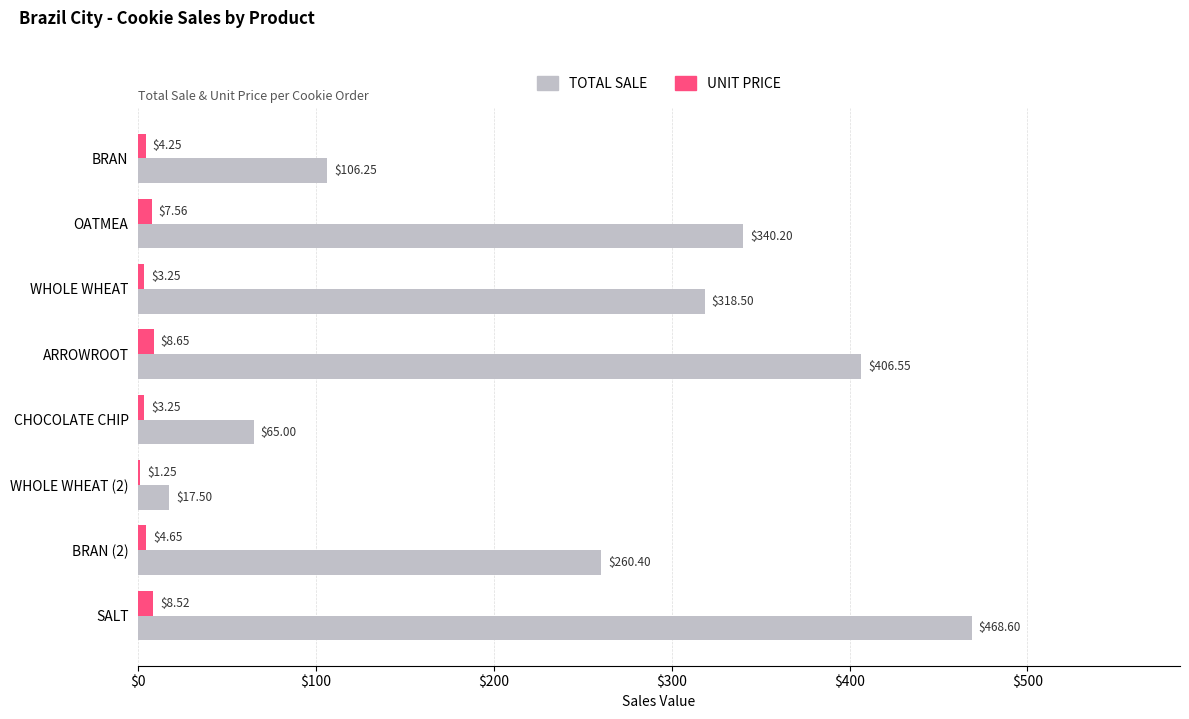

At which label is UNIT PRICE closest to 4?

BRAN